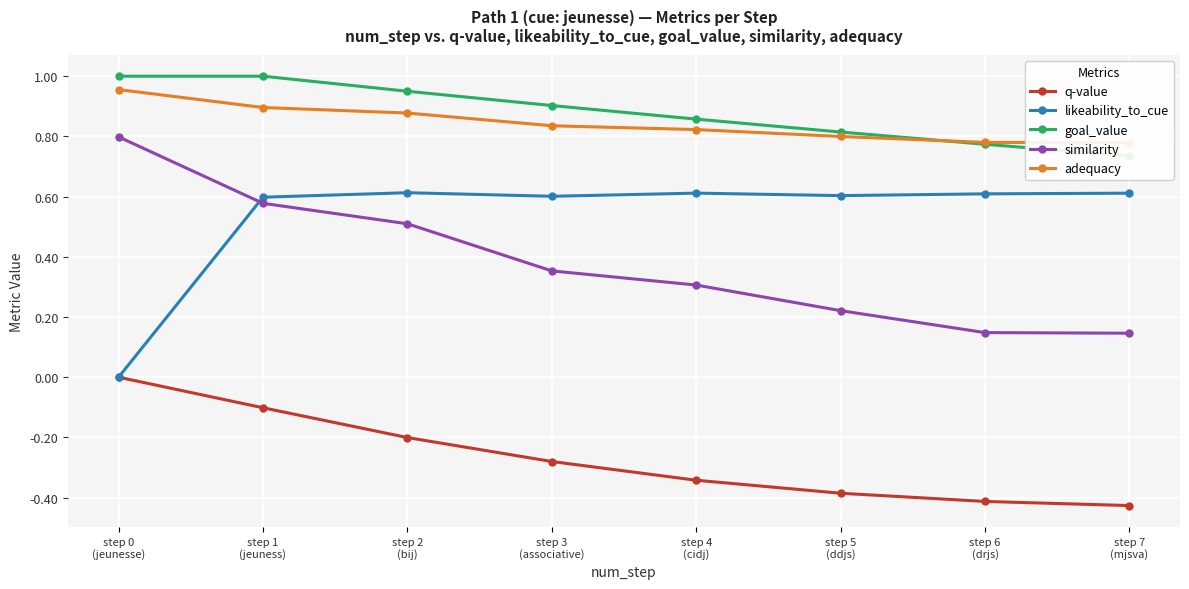

At how many categories does at least one series exceed 0?

8